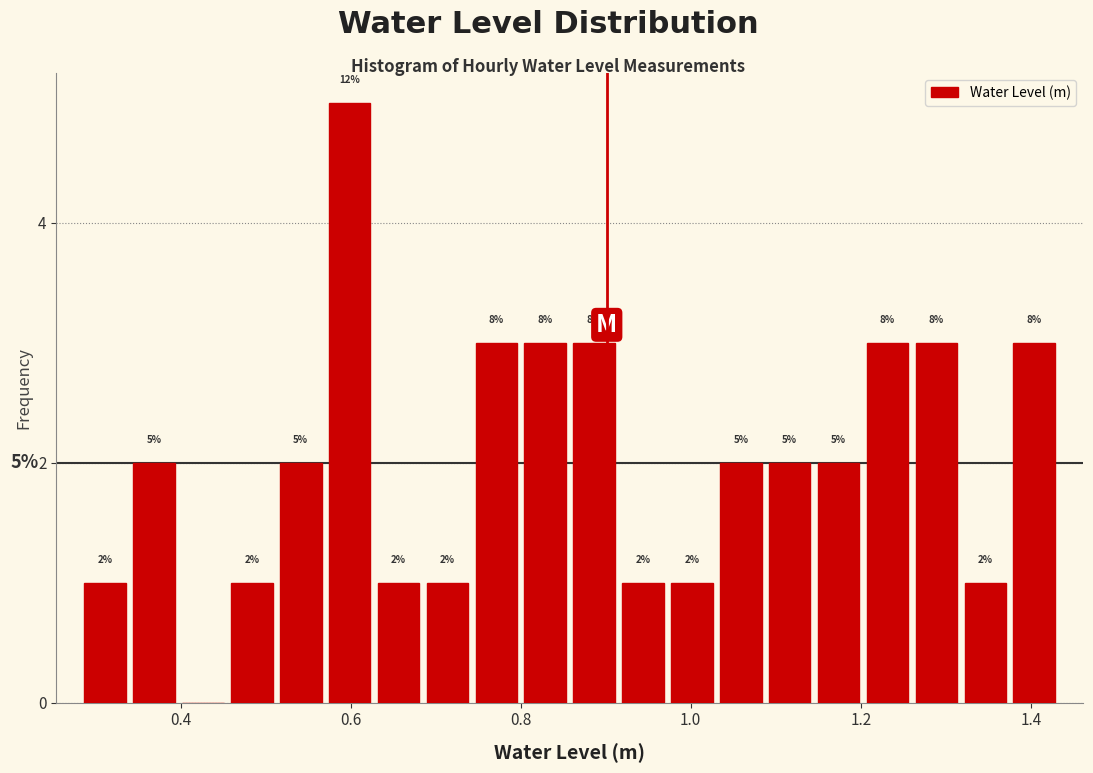

Around what value on the x-axis is the tallest bar? Give the approximate position of its centre, as read against the axis.

0.60